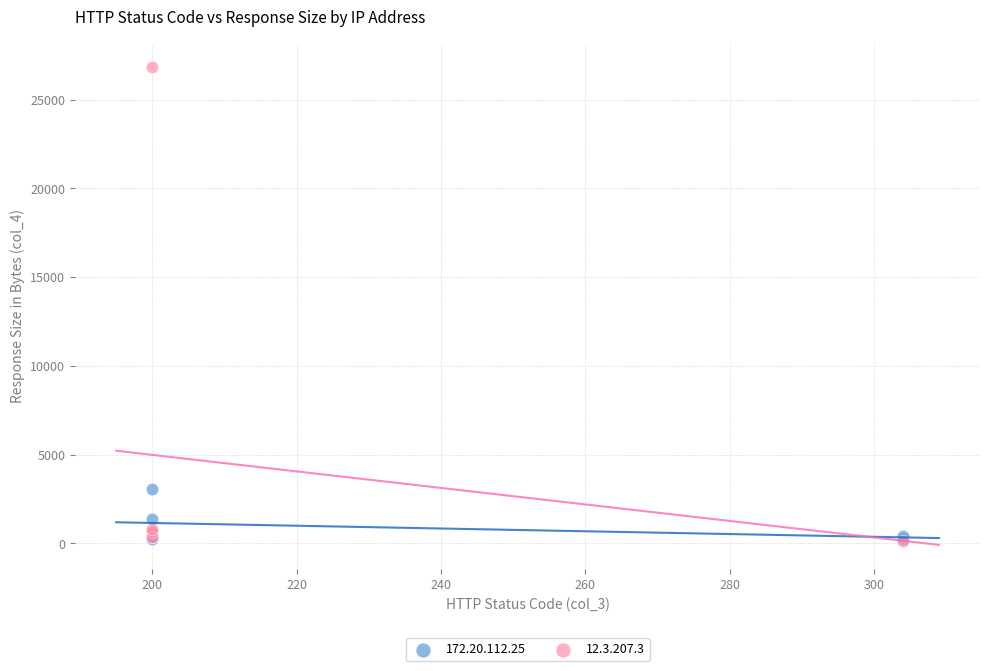

Which series contains the highest Y value?

12.3.207.3